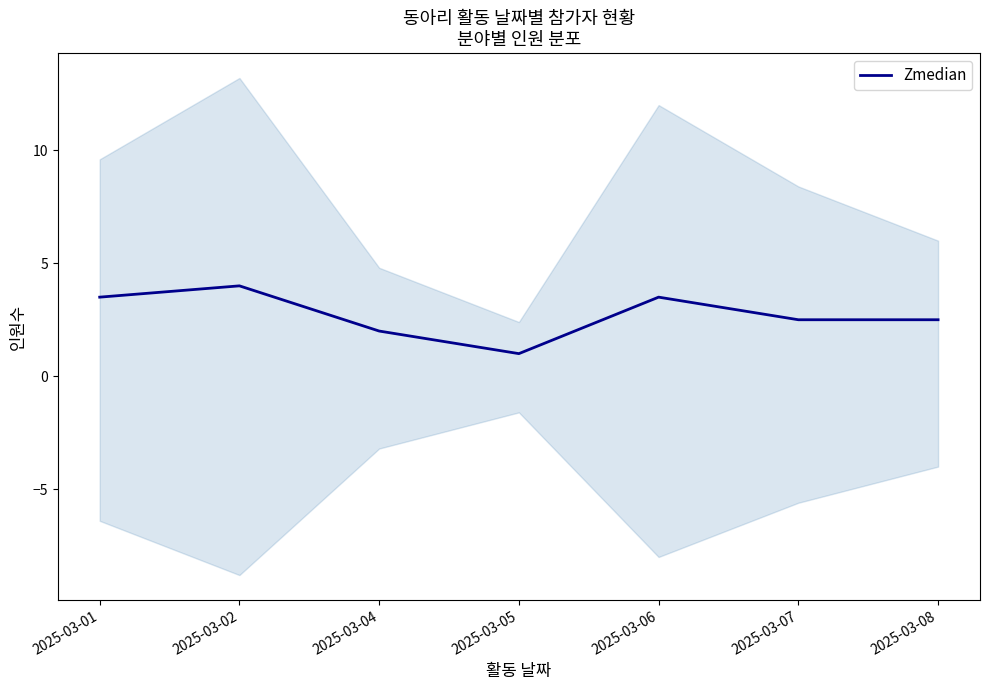

Between 2025-03-07 and 2025-03-08, which is larger?

2025-03-07